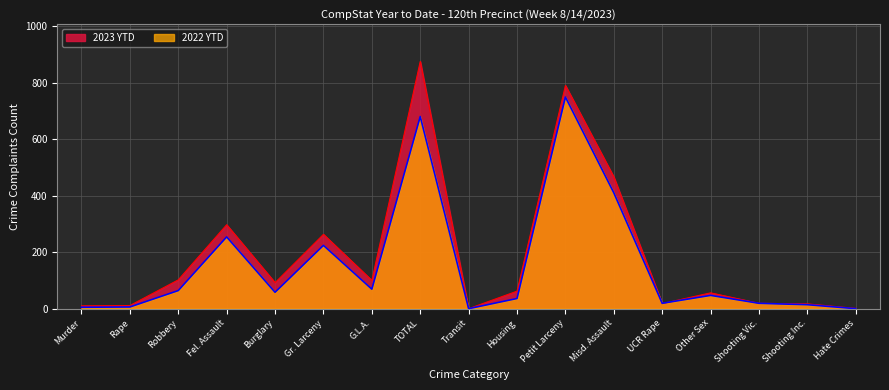

Which series ends up on top after the final intersection of 2023 YTD and 2022 YTD?

2023 YTD